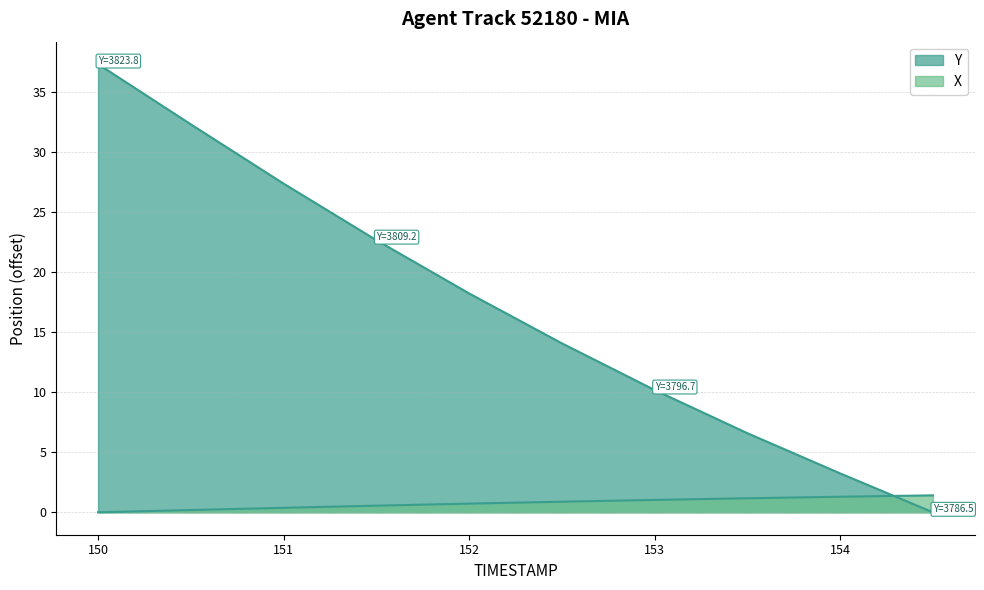

Does the chart have visible grid lines?

Yes